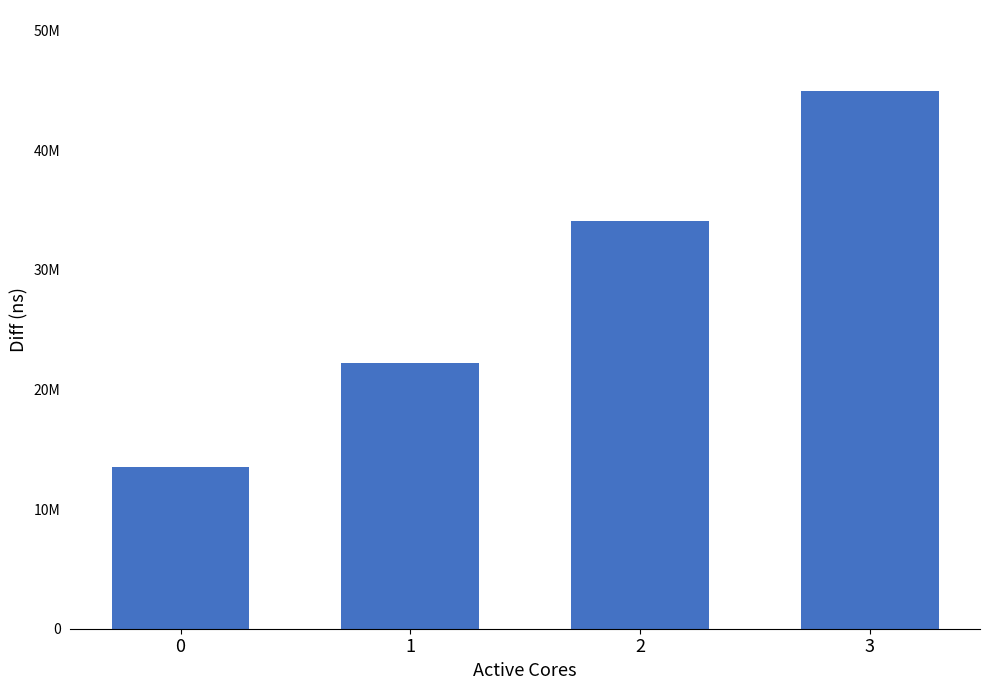

Which has a higher value, 2 or 1?

2